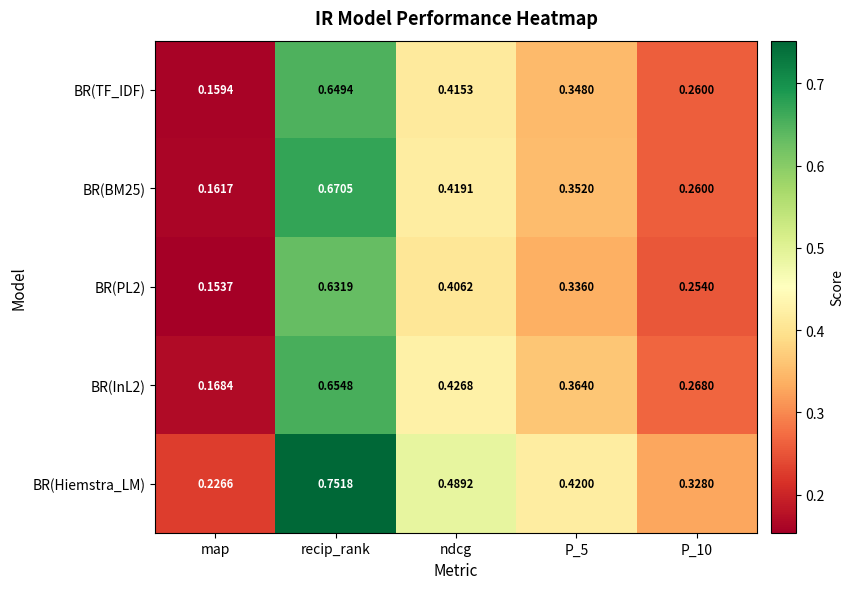

Which series has the widest spread of values?

BR(Hiemstra_LM)